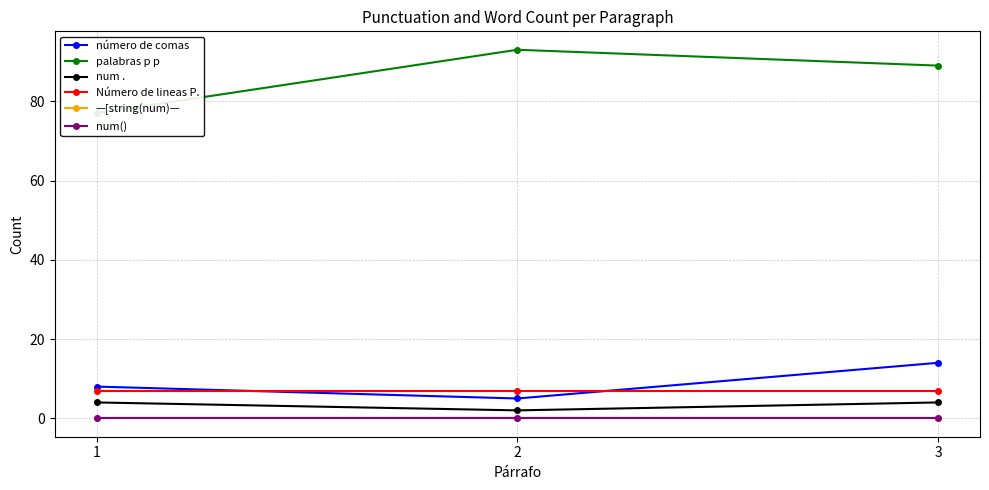

What is the total value across all series at 3?

114